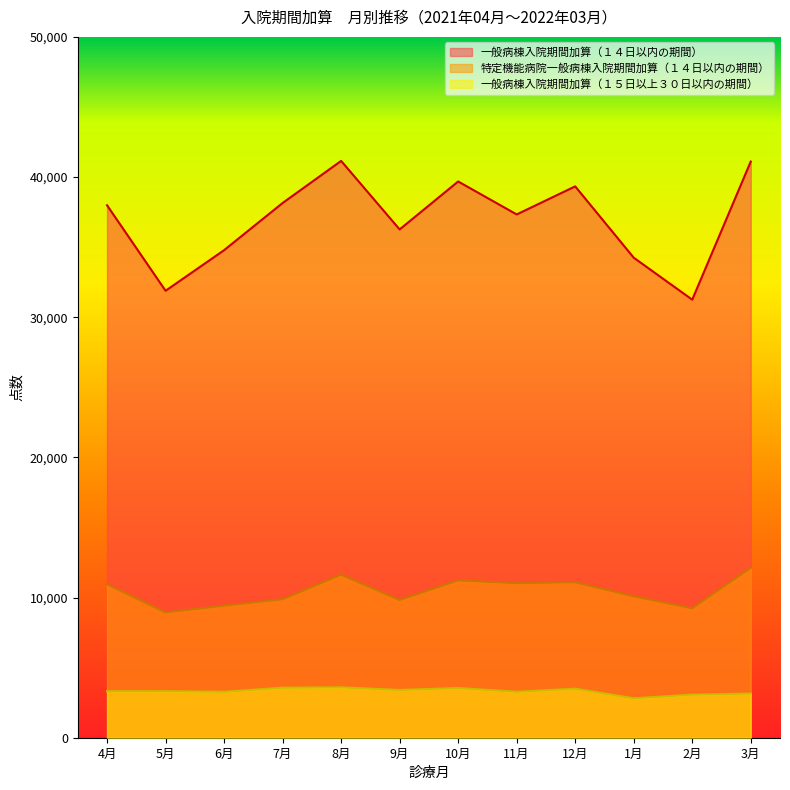

Reading left to right, what are all the values shown in this chart?

一般病棟入院期間加算（１４日以内の期間）: 4月=37987	5月=31887	6月=34784	7月=38148	8月=41152	9月=36264	10月=39685	11月=37334	12月=39335	1月=34249	2月=31252	3月=41105
特定機能病院一般病棟入院期間加算（１４日以内の期間）: 4月=10946	5月=8933	6月=9423	7月=9874	8月=11632	9月=9822	10月=11223	11月=11025	12月=11093	1月=10087	2月=9232	3月=12118
一般病棟入院期間加算（１５日以上３０日以内の期間）: 4月=3316	5月=3318	6月=3277	7月=3568	8月=3595	9月=3406	10月=3547	11月=3276	12月=3500	1月=2812	2月=3072	3月=3152